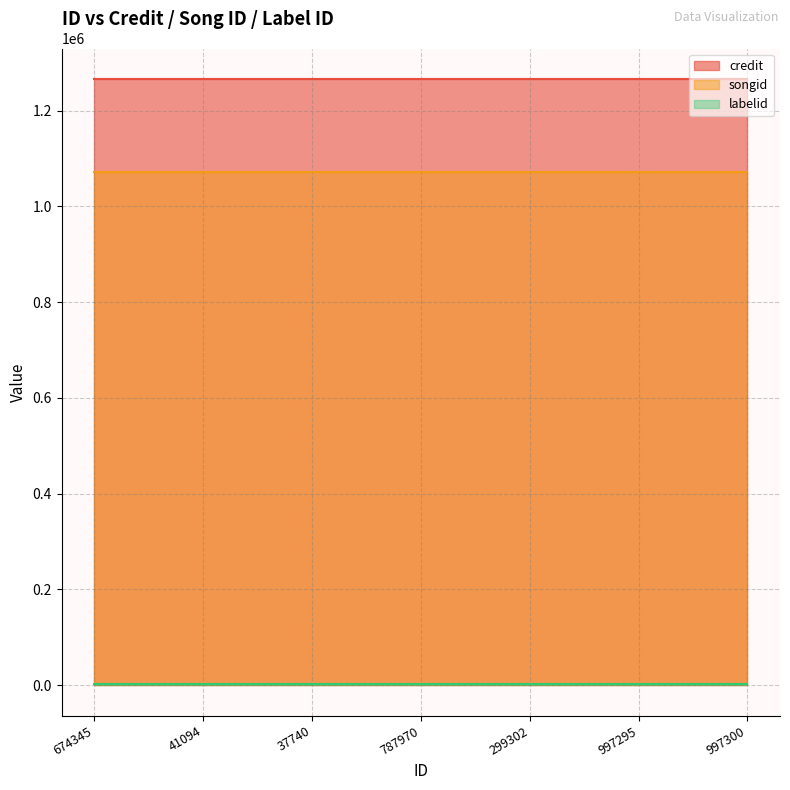

True or false: labelid and songid cross at least once.

False